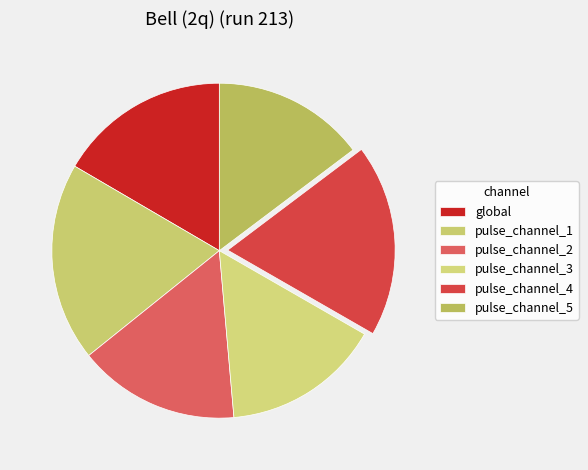

To the nearest percent, what is the combined percentage of pulse_channel_5 and pulse_channel_3?

30%